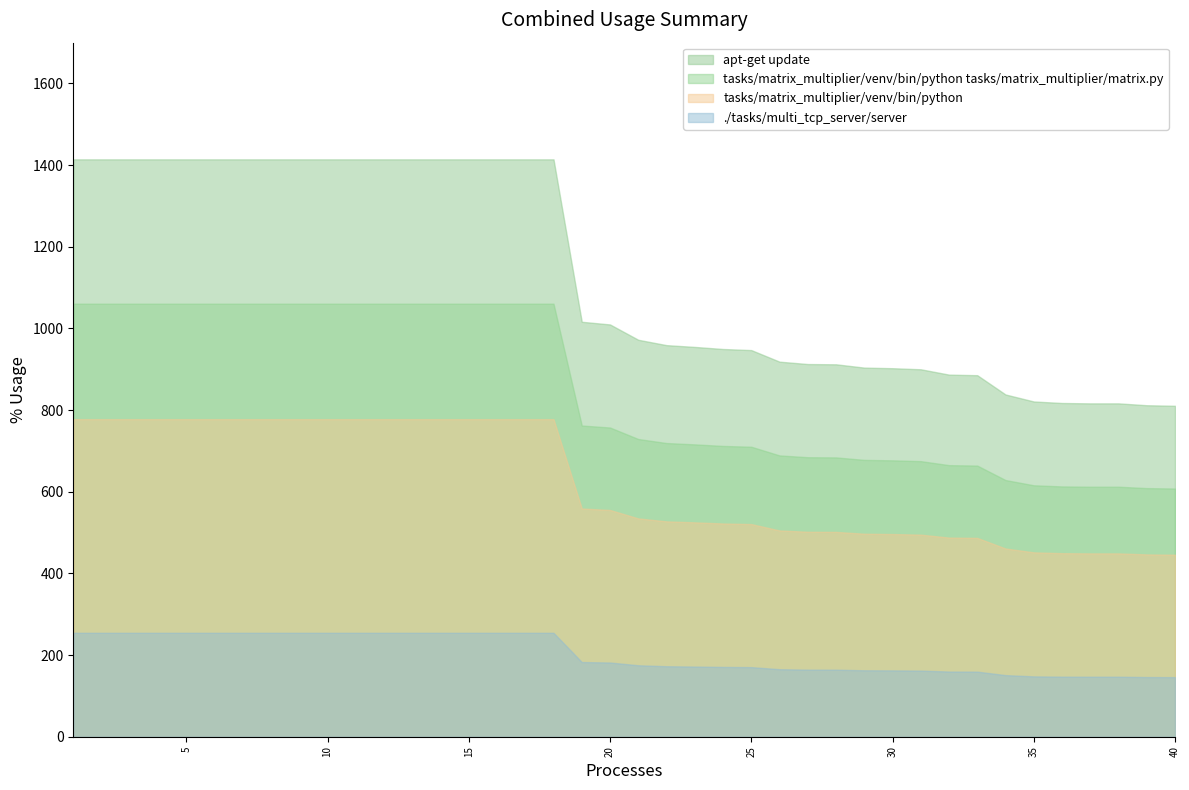

Does the chart display data point markers on the line(s)?

No